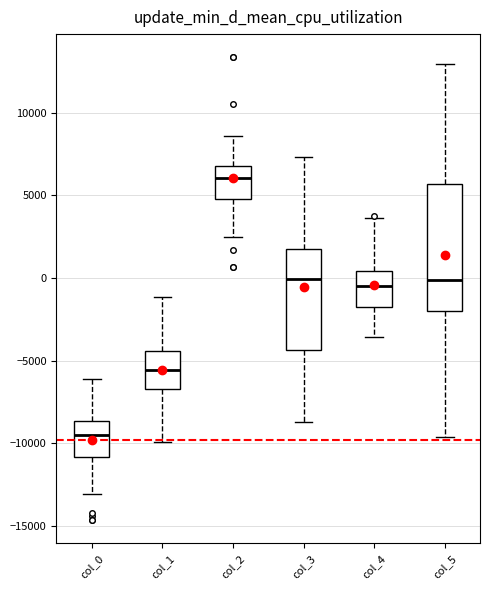

Reading left to right, read every box against the y-axis: the position of its median line, the range the box covers, and the ends of its whiskers. The values are not printed on the chart, so give them approximately, as read against the axis.

col_0: median -9500, box -11000 to -8500, whiskers -13000 to -6000
col_1: median -5500, box -6500 to -4500, whiskers -10000 to -1000
col_2: median 6000, box 5000 to 7000, whiskers 2500 to 8500
col_3: median 0, box -4500 to 1500, whiskers -8500 to 7500
col_4: median -500, box -1500 to 500, whiskers -3500 to 3500
col_5: median 0, box -2000 to 5500, whiskers -9500 to 13000